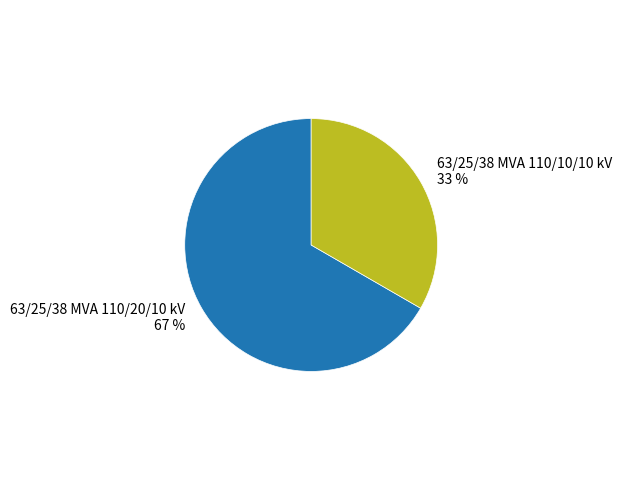

Which slice represents more than half of the pie?

63/25/38 MVA 110/20/10 kV